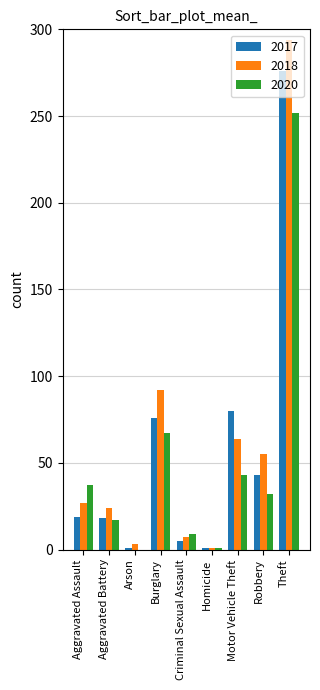

At which label is 2020 closest to 126?

Burglary